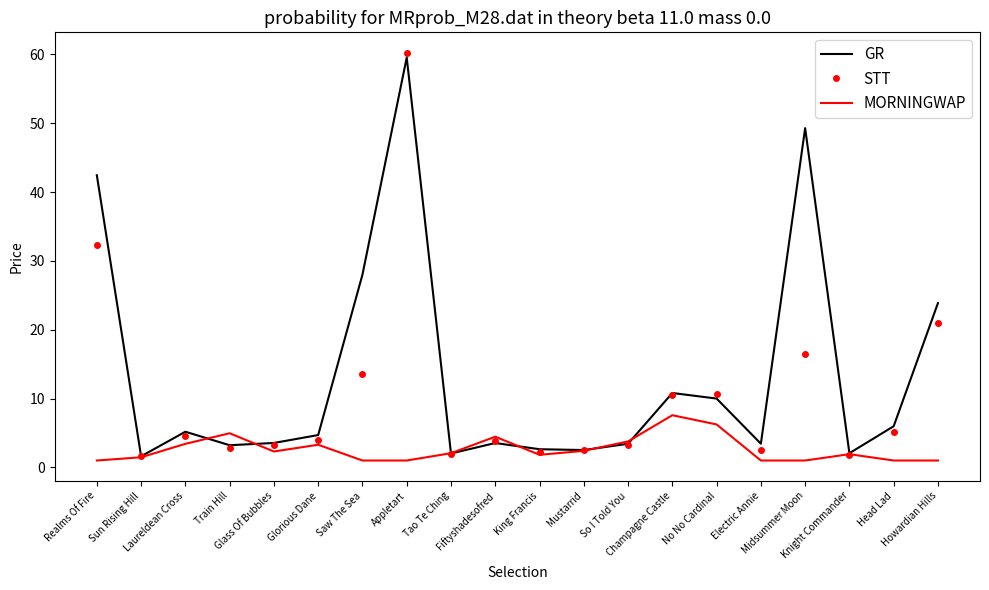

Rank the series at Glorious Dane from lowest to highest value.

MORNINGWAP, STT, GR